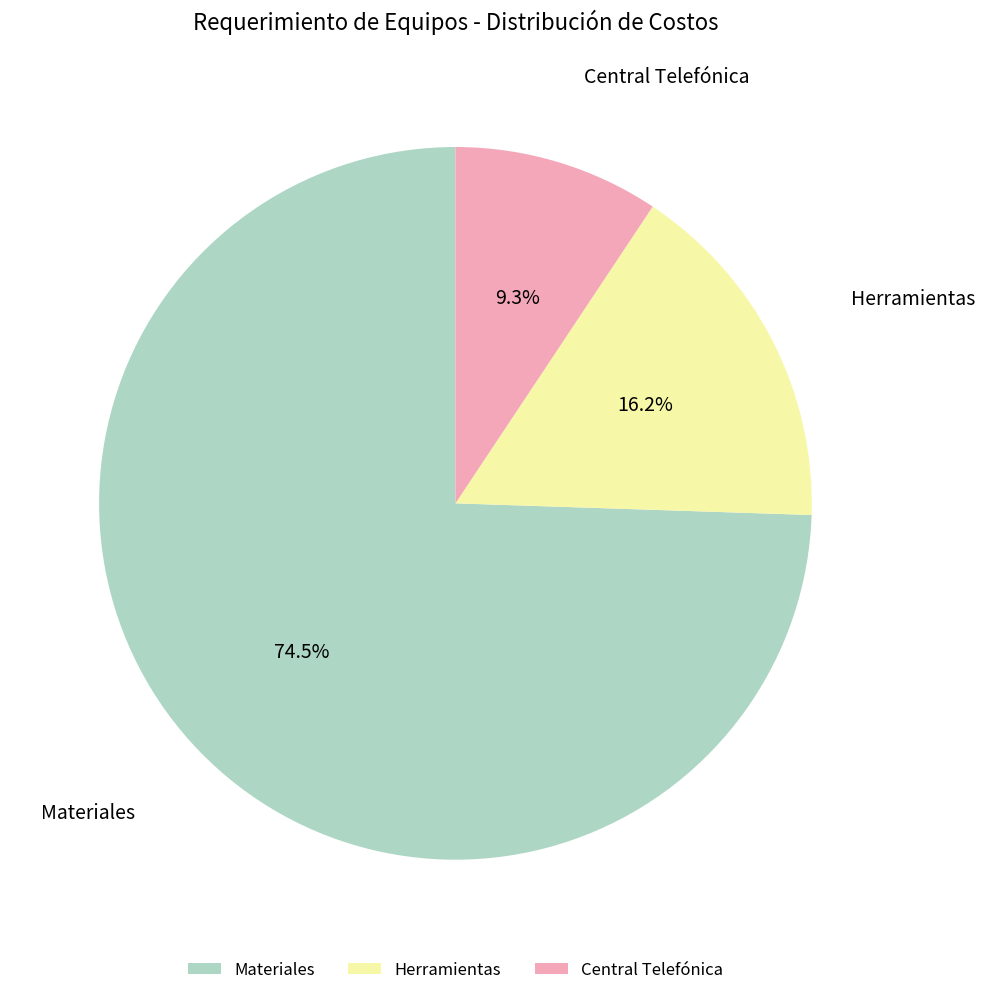

Is there any slice that represents more than half of the pie?

Yes